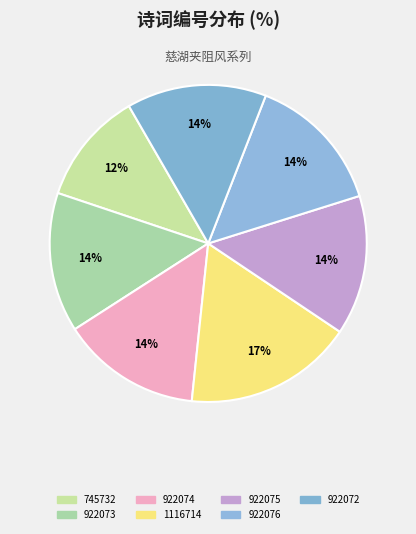

How many segments does this pie chart have?

7